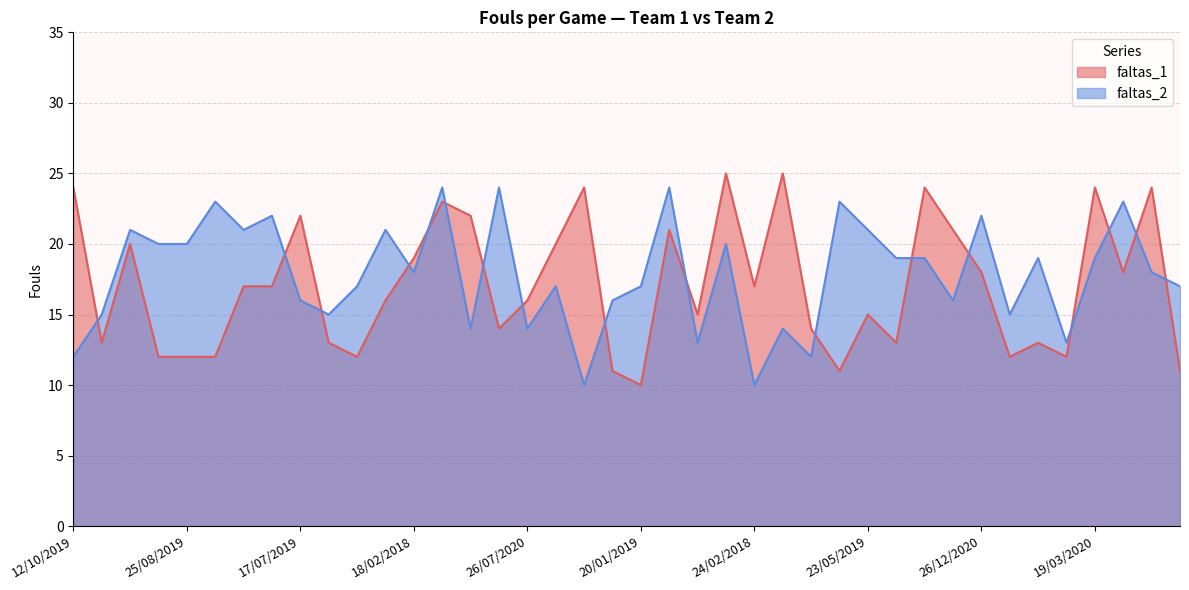

Rank the series by their maximum value, from highest to lowest.

faltas_1, faltas_2